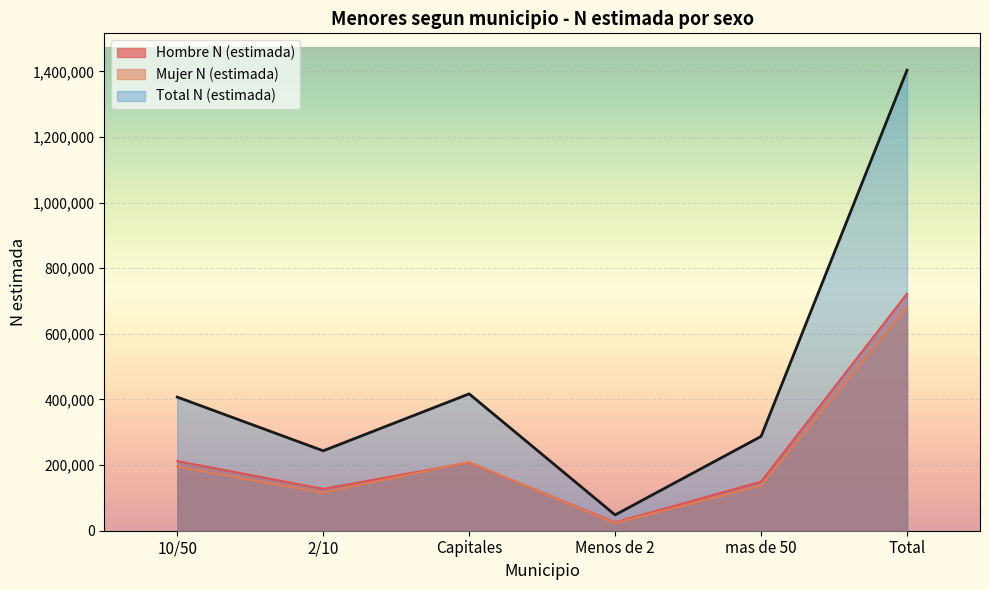

True or false: Mujer N (estimada) has a value of 137817 at mas de 50.

True